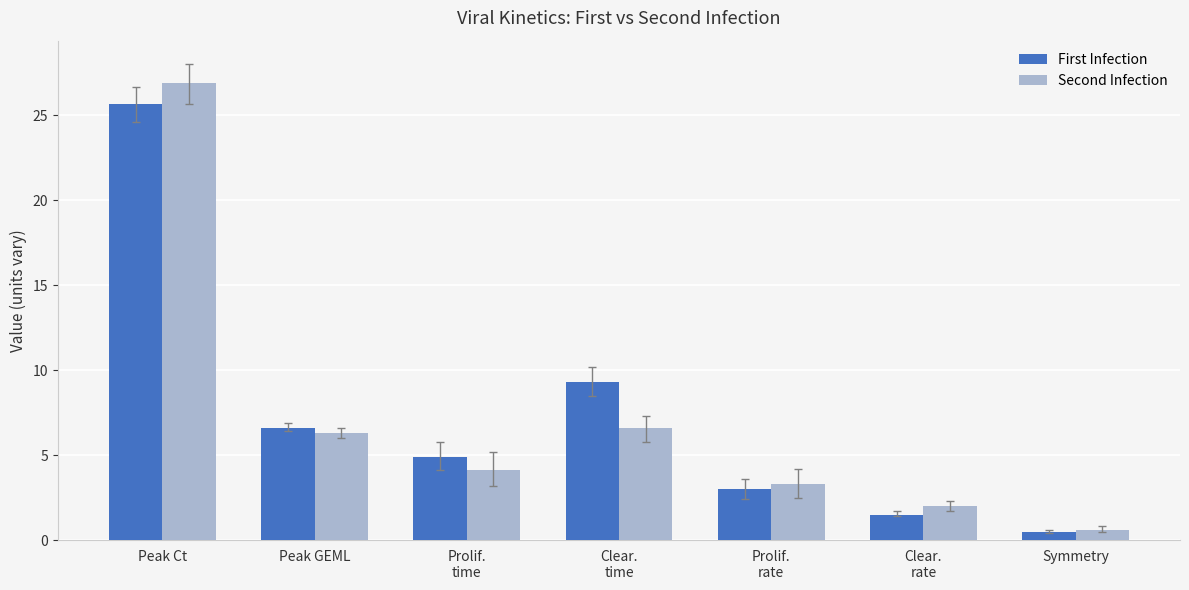

At which label does Second Infection first exceed 4?

Peak Ct